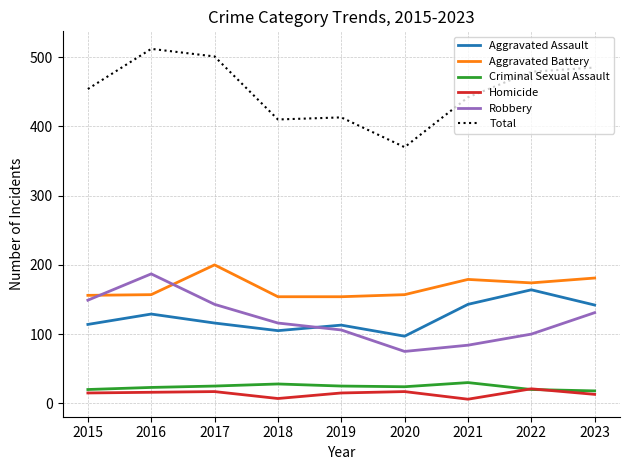

True or false: Homicide and Aggravated Battery cross at least once.

False